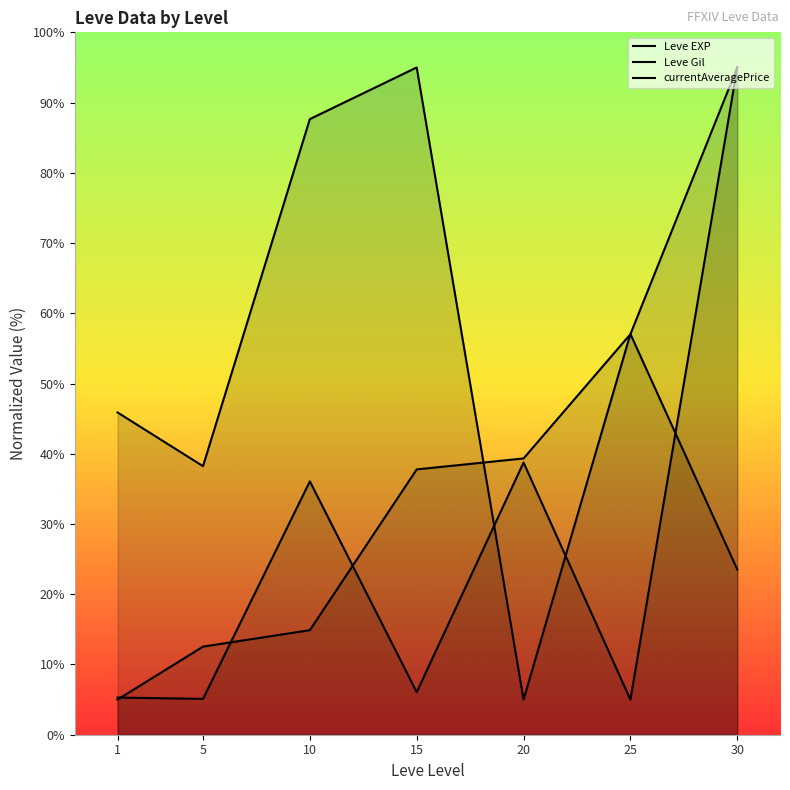

At 20, list the series in order from largest to smallest.

Leve EXP, currentAveragePrice, Leve Gil